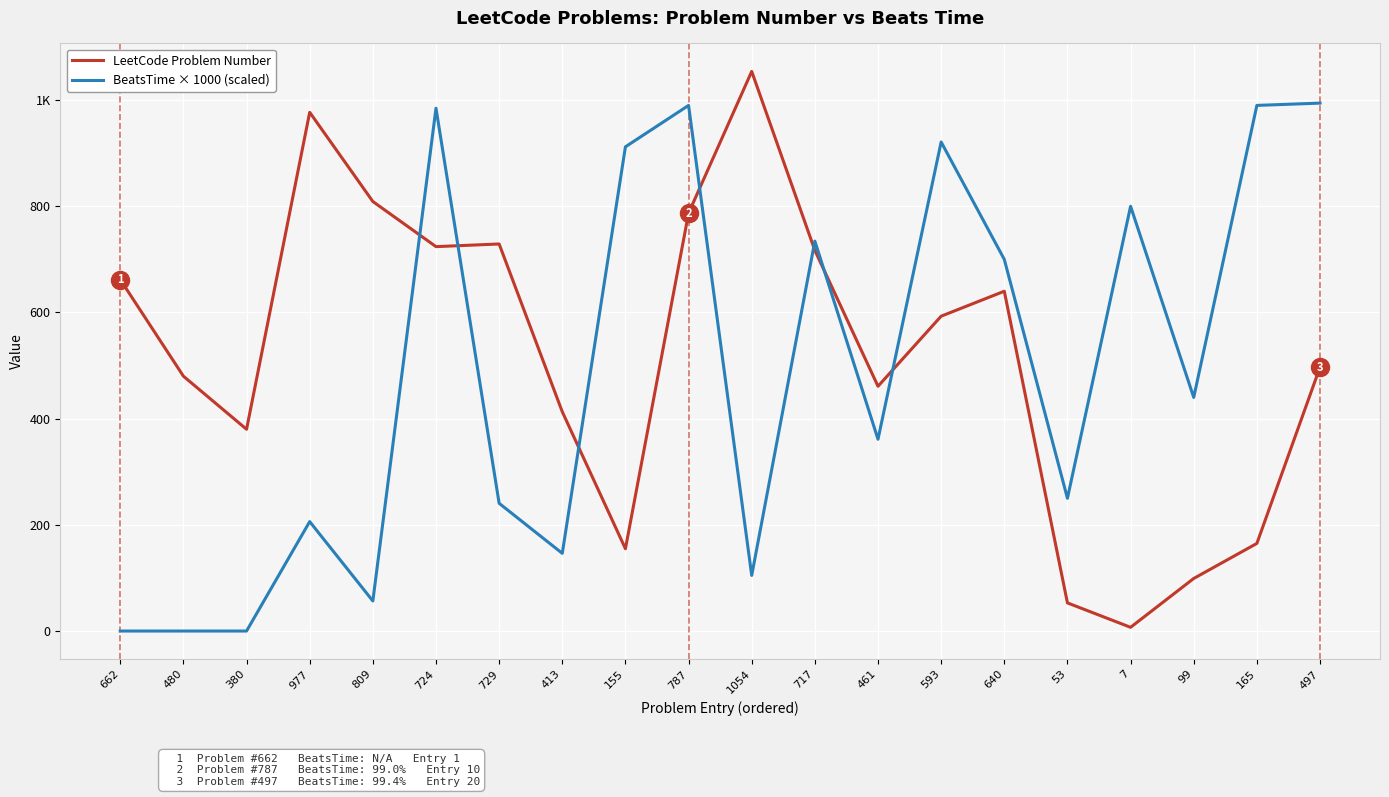

Rank the series by their maximum value, from highest to lowest.

LeetCode Problem Number, BeatsTime × 1000 (scaled)